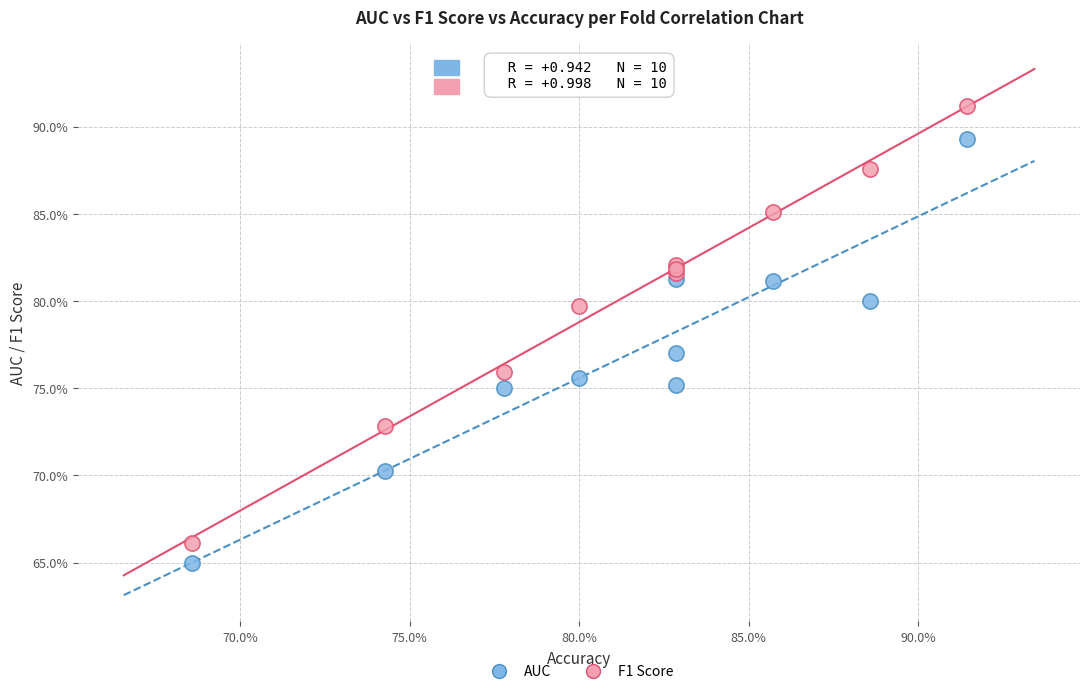

Which series reaches the maximum Y coordinate?

F1 Score